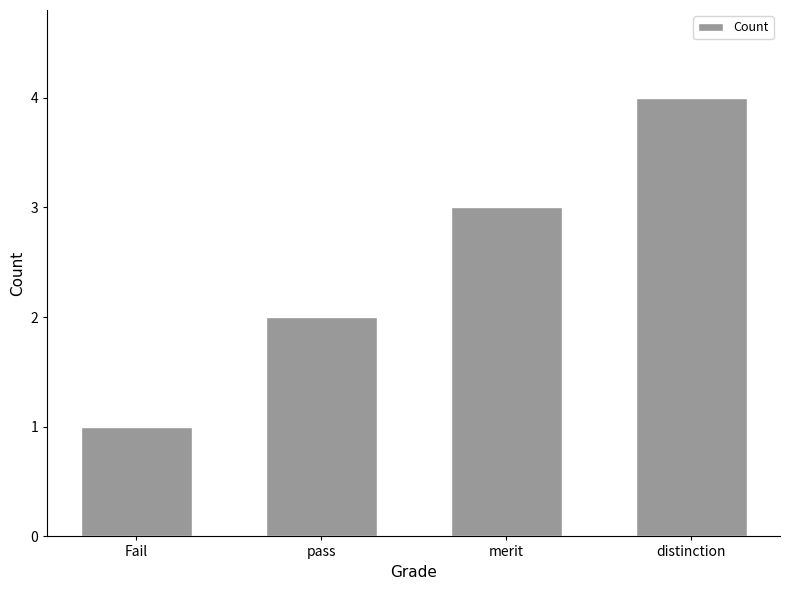

What is the minimum value shown in the chart?

1